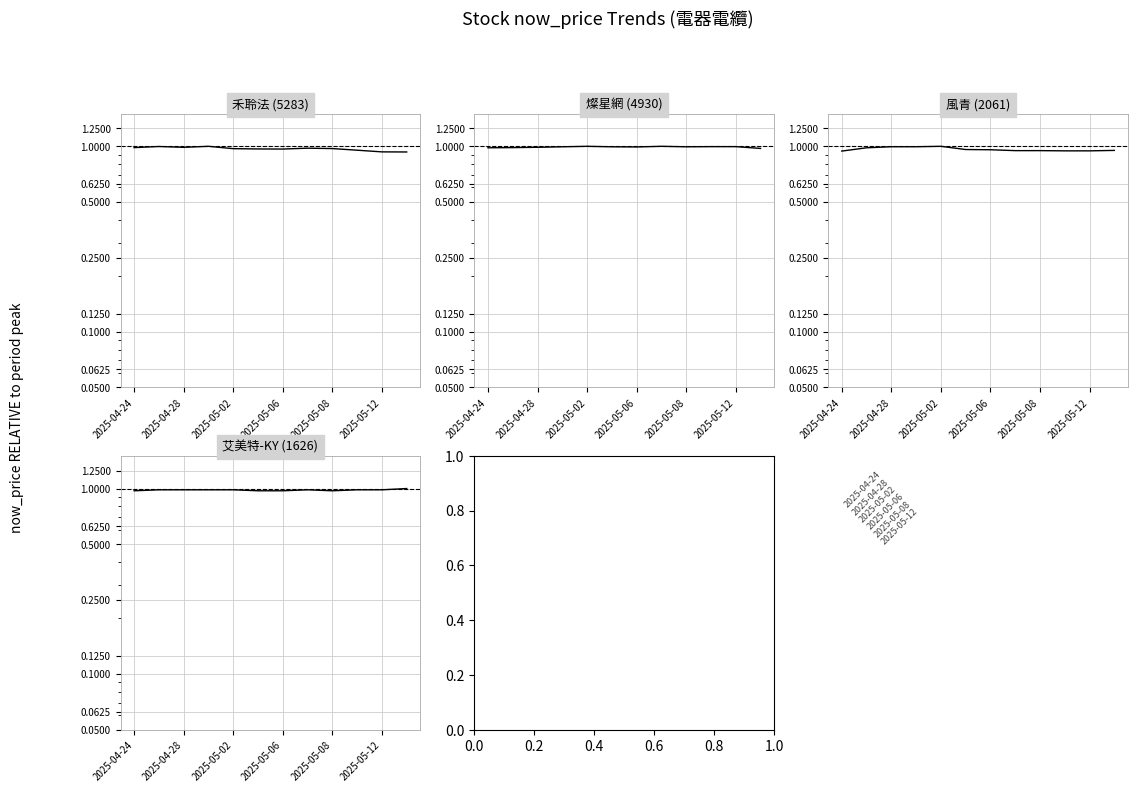

What is the value of the 風青 point at the 4th from the left?

1.0